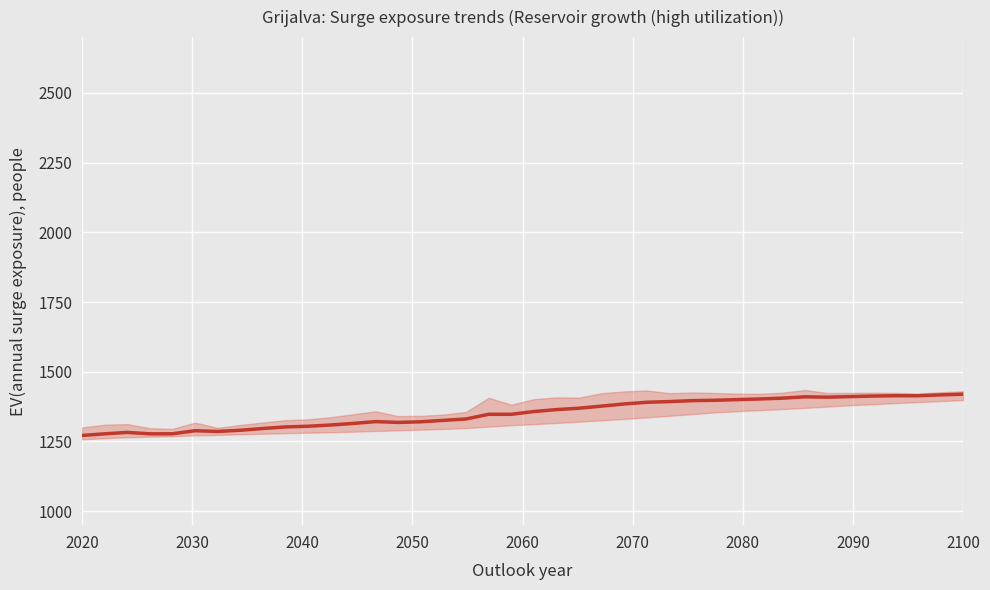

How many data points does each series have?

40